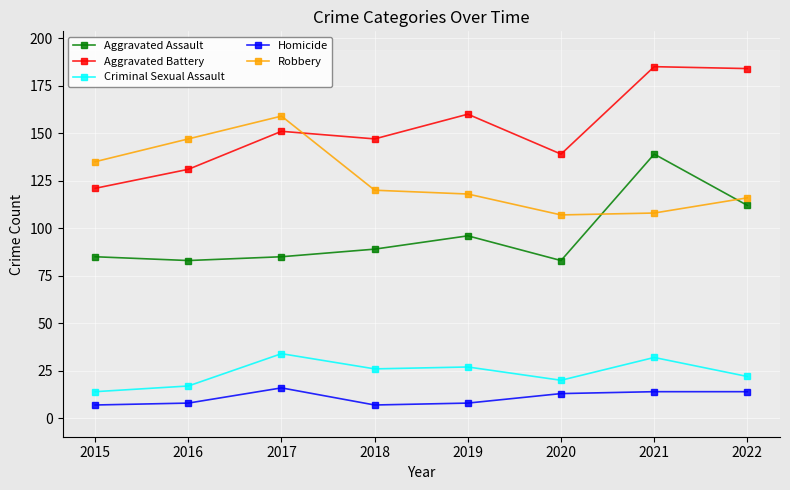

At which category is the sum across all series the highest?

2021